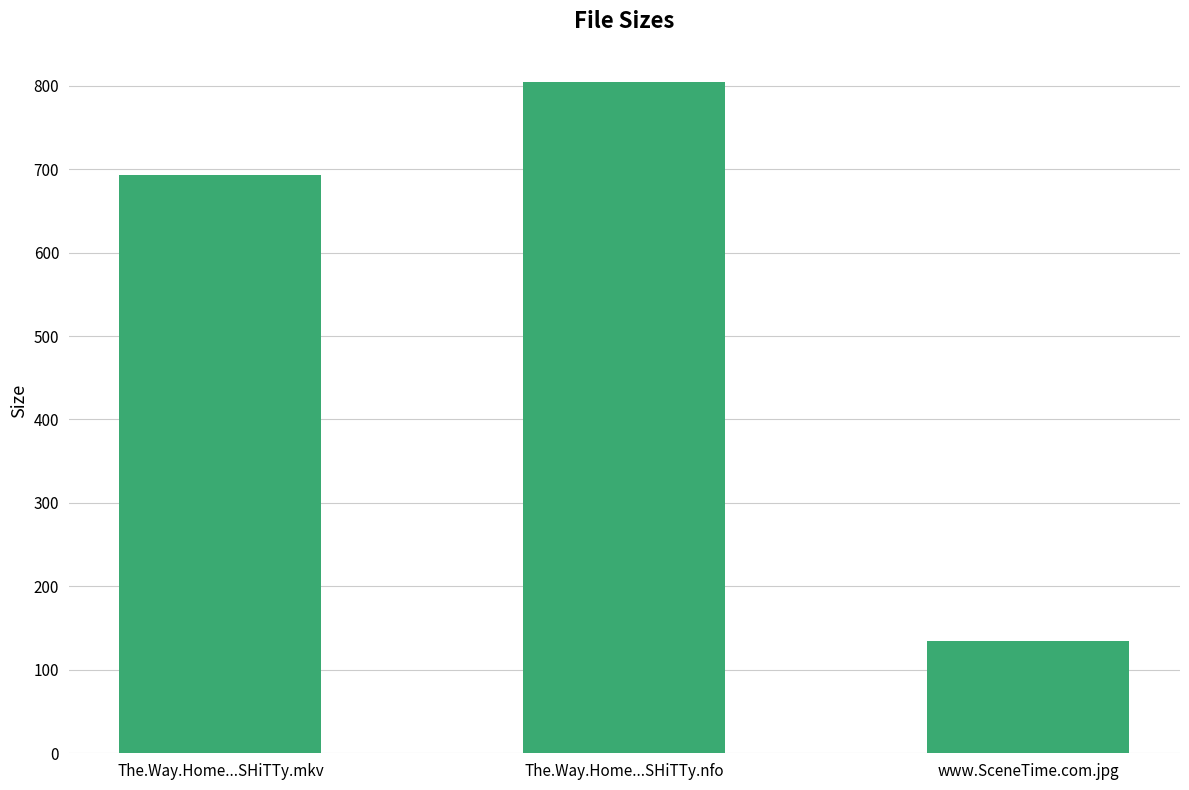

Count the number of values greater than 692.

2